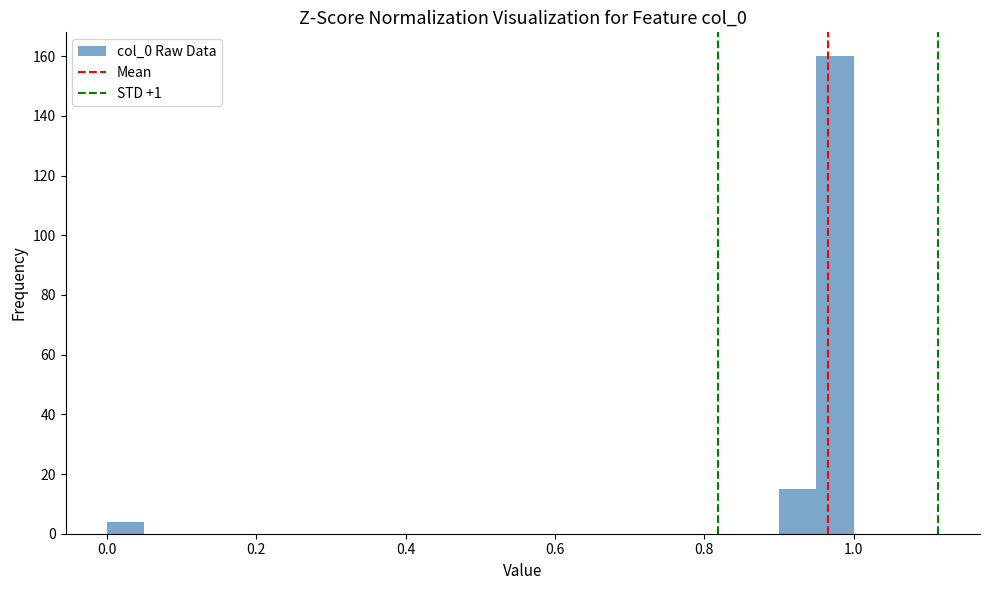

Read against the x-axis, roughly where is the centre of the tallest bar?

0.98